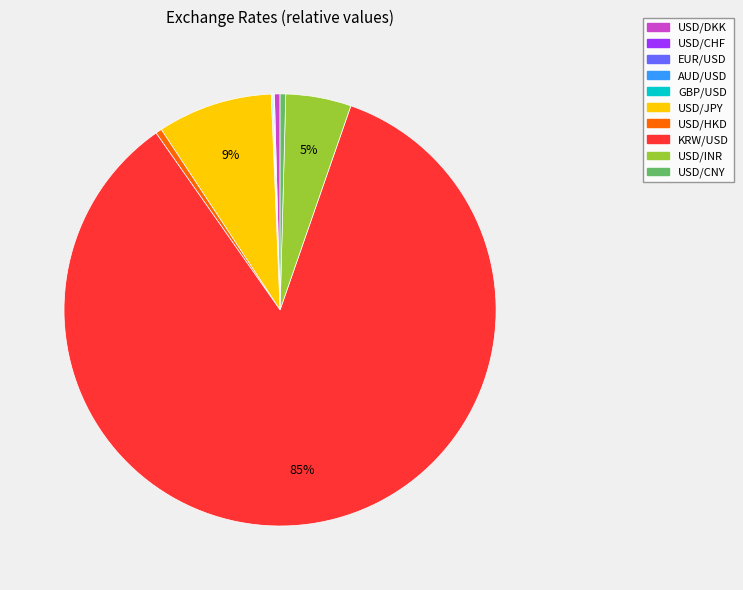

Which category accounts for the majority?

KRW/USD